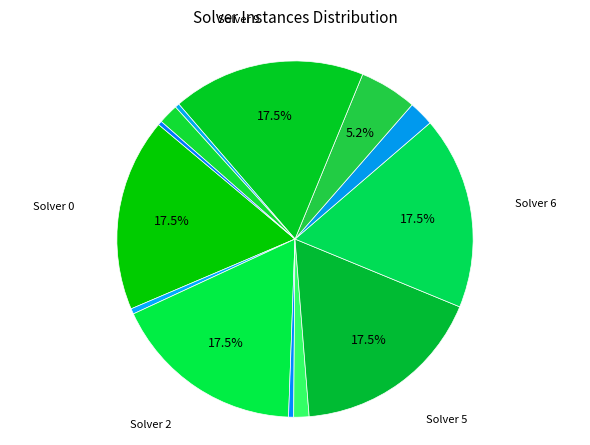

How many slices are in this pie chart?

13